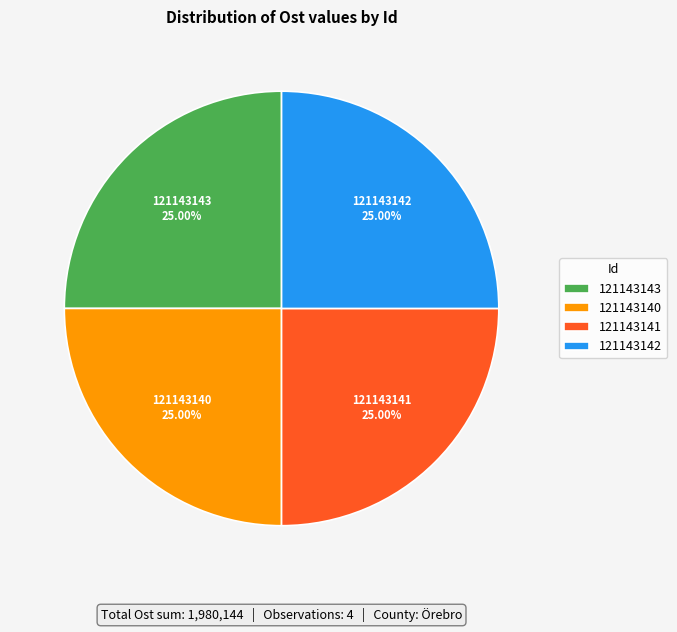

What percentage is the 121143142 slice, to the nearest percent?

25%